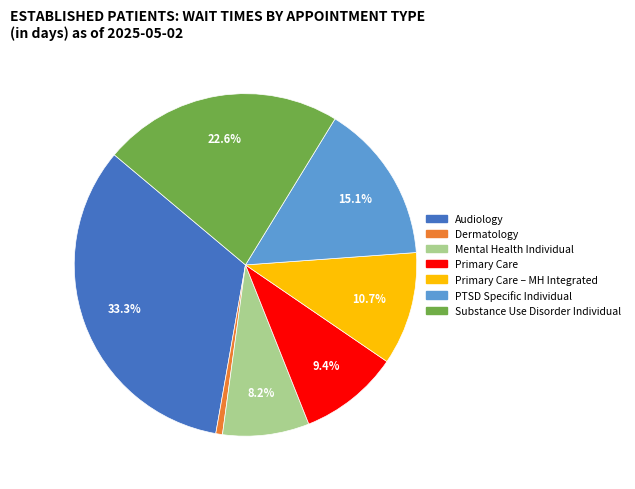

How many slices are in this pie chart?

7